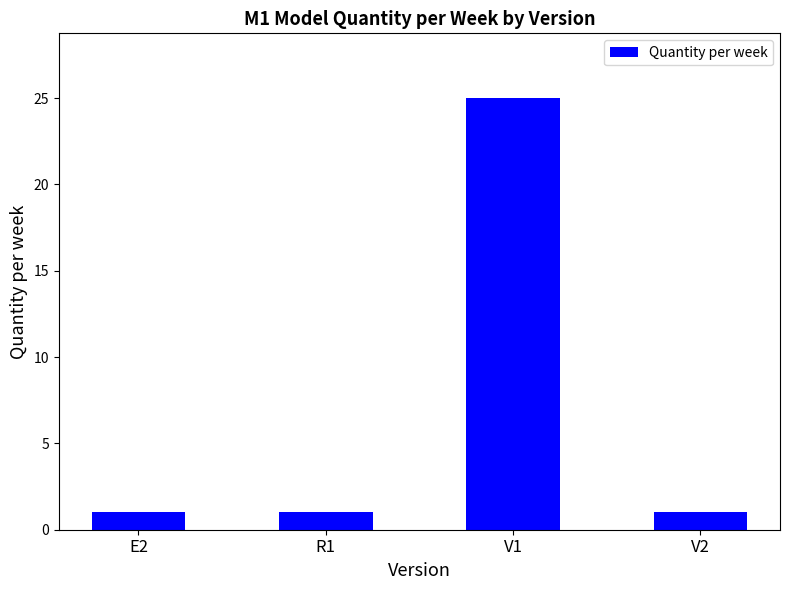

What is the maximum value shown in the chart?

25